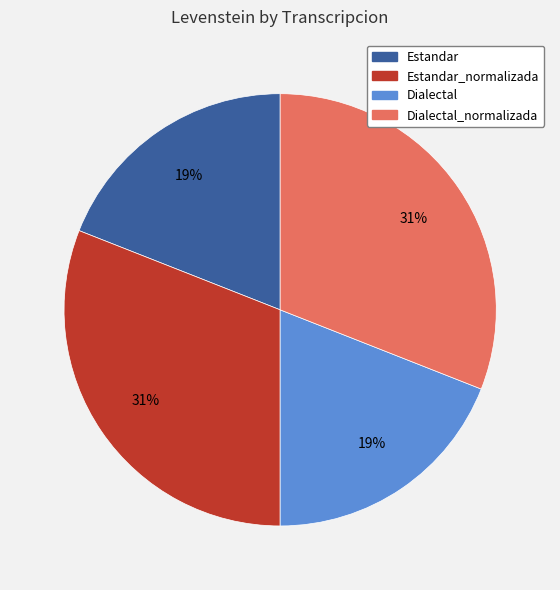

To the nearest percent, what is the average slice percentage?

25%